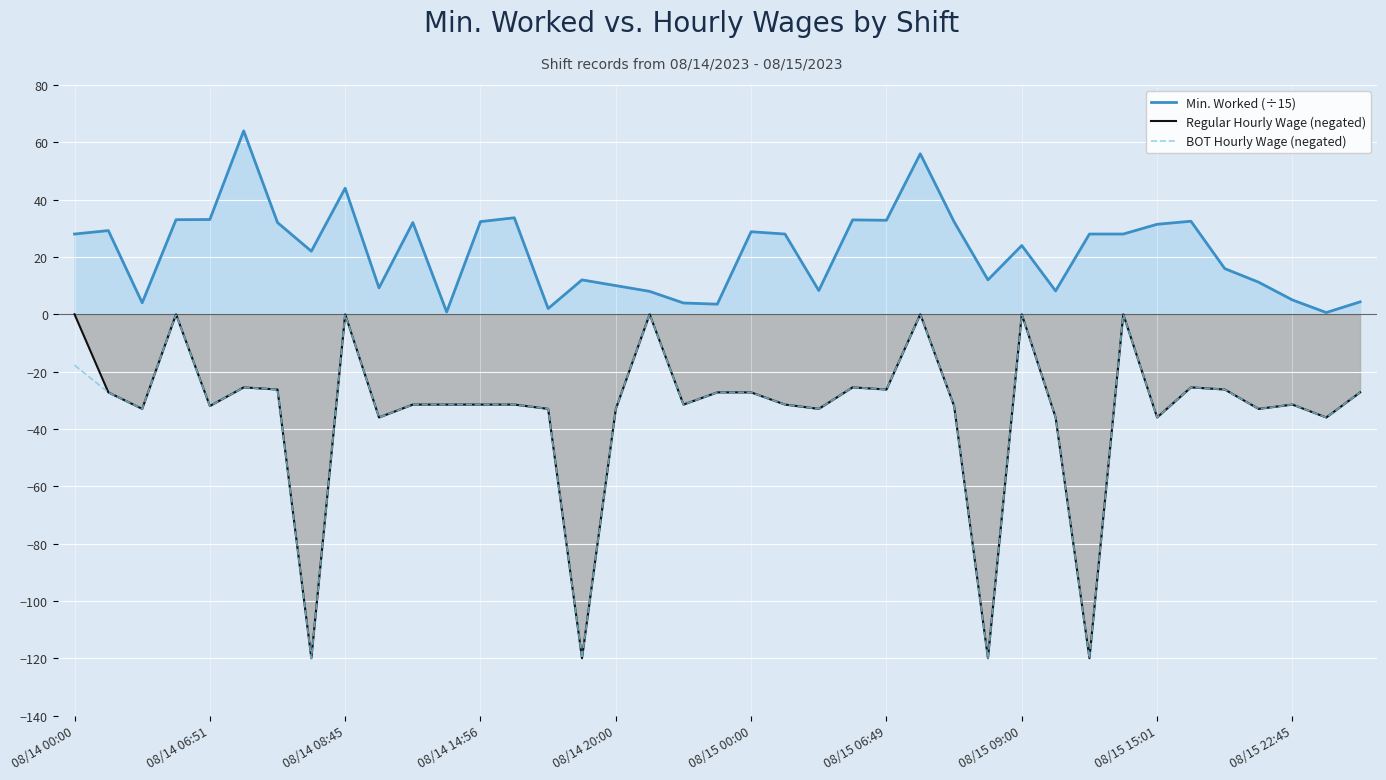

True or false: BOT Hourly Wage (negated) and Min. Worked (÷15) intersect in this chart.

False